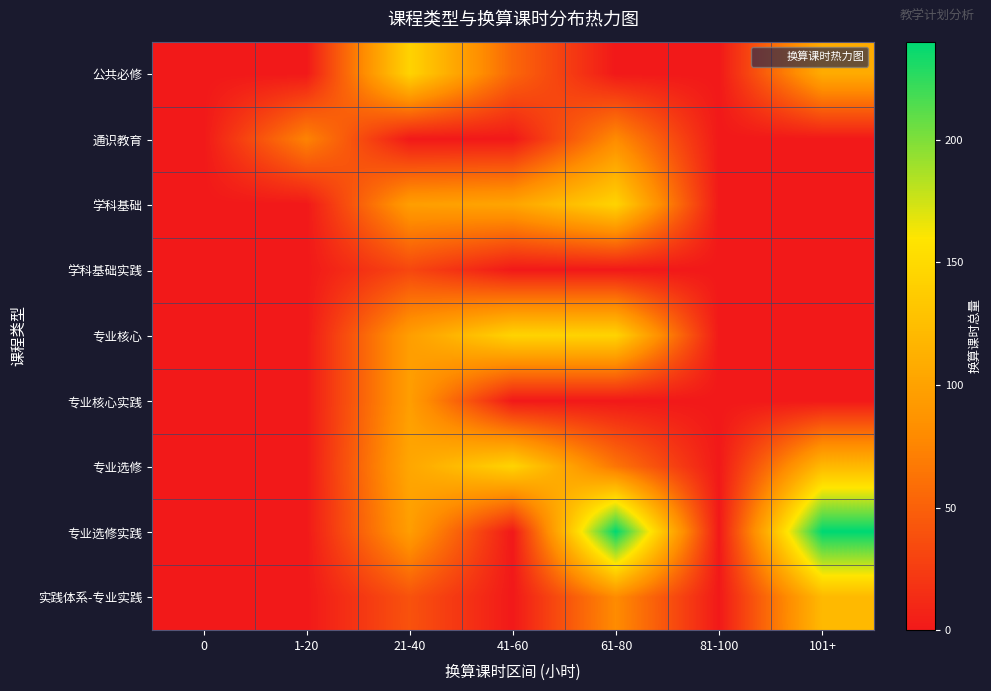

What is the maximum value shown in the chart?

240